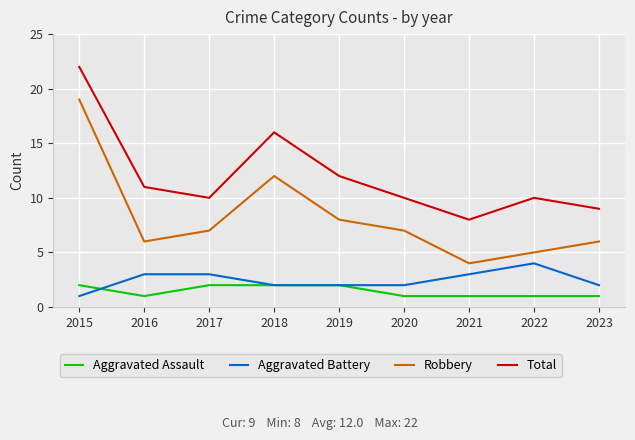

True or false: Aggravated Assault and Aggravated Battery intersect in this chart.

True